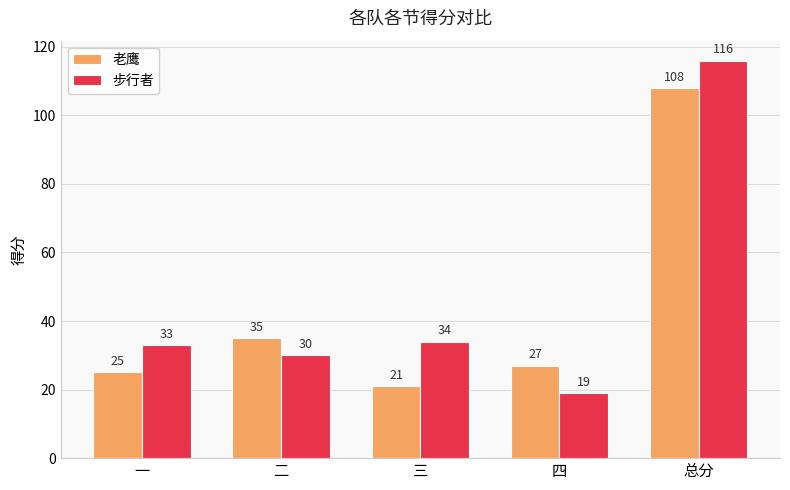

At which label is 老鹰 closest to 64?

二